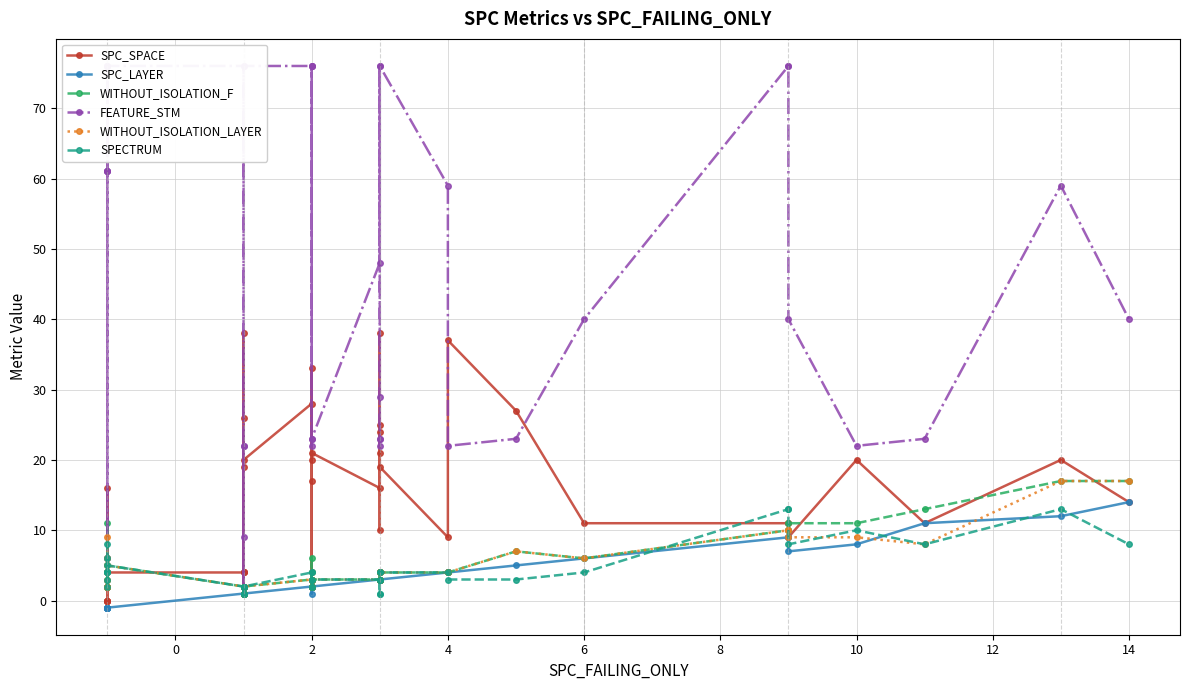

What is the difference between the second highest and minimum values in the SPC_LAYER series?

13